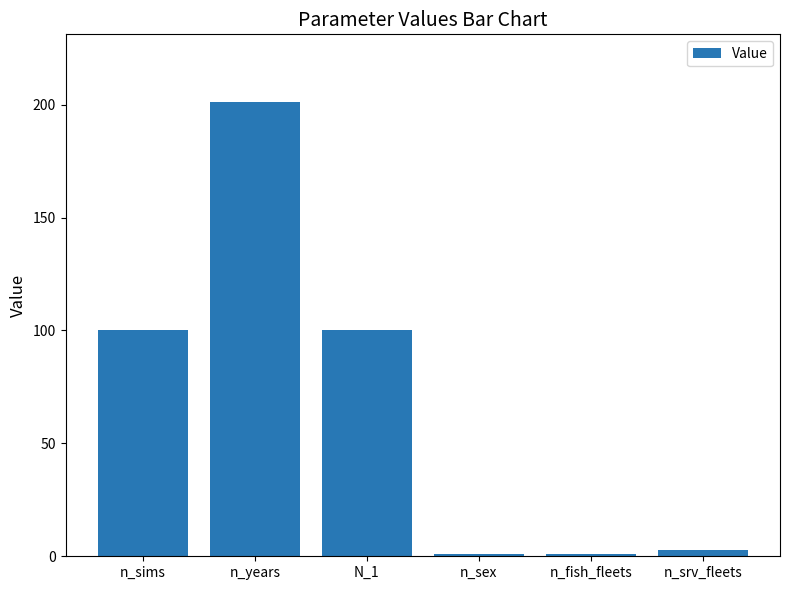

Are the bars grouped side by side (vs. stacked)?

No